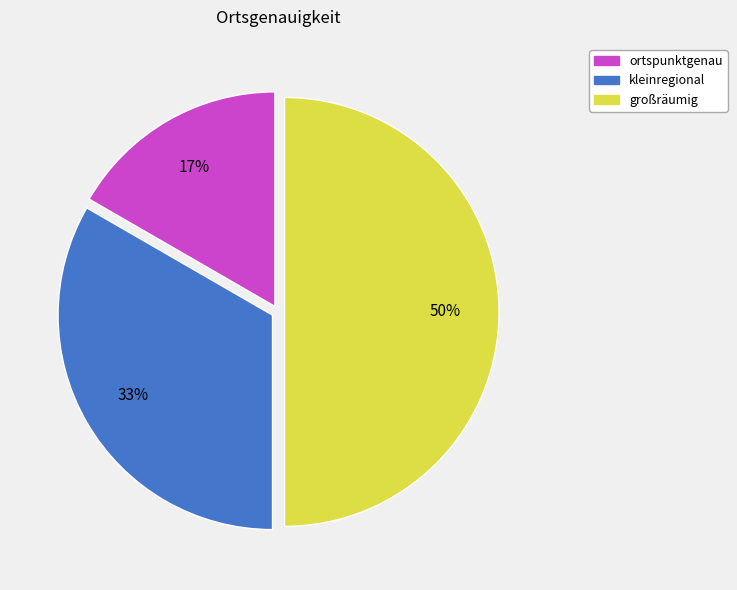

Rank the categories by value from highest to lowest.

großräumig, kleinregional, ortspunktgenau